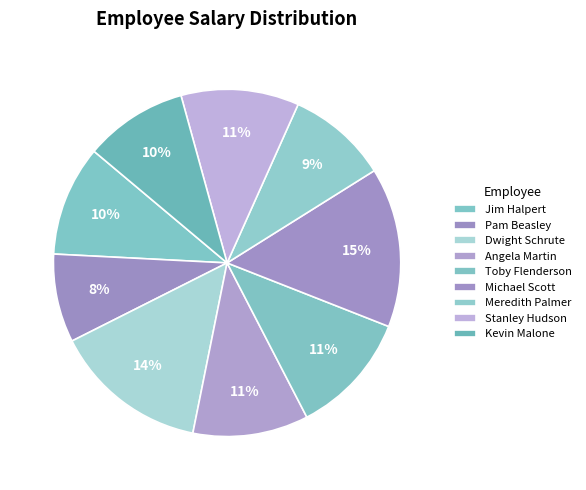

Count the number of slices in the pie.

9